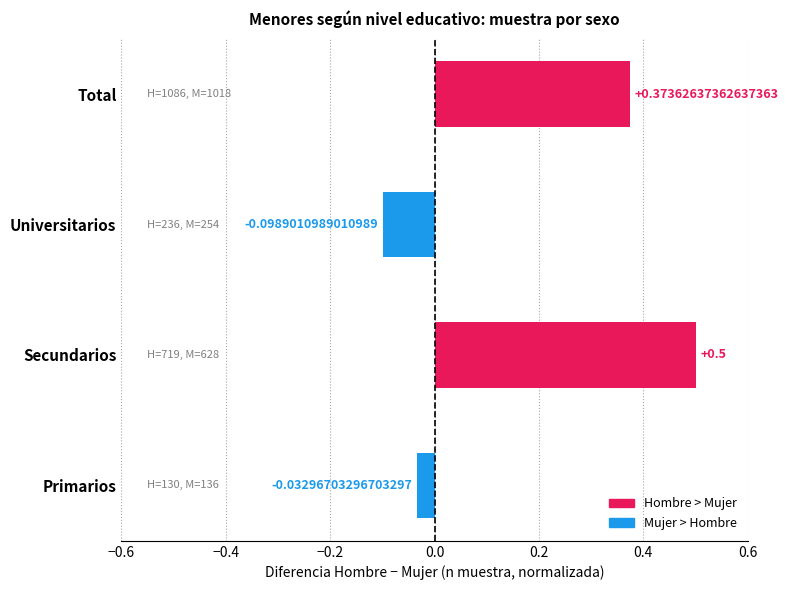

Does the chart contain stacked bars?

No